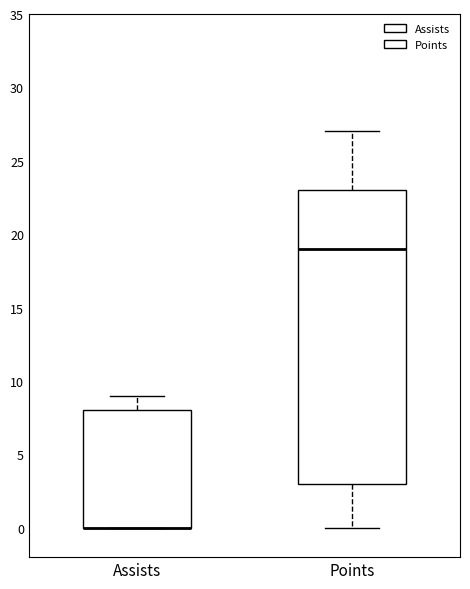

Where does the median line of the box for Points sit on the y-axis? The values are not printed on the chart, so give them approximately, as read against the axis.

19